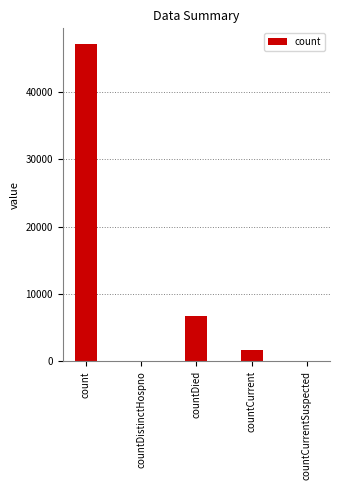

What is the change in value from countCurrent to countCurrentSuspected?

-1629